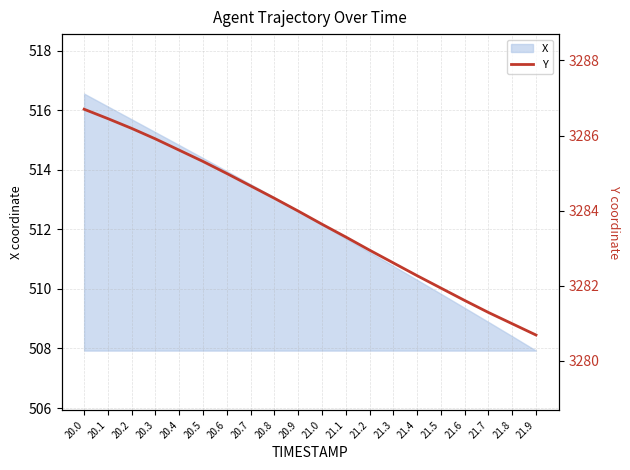

The chart shows a value of 3285.9 at 20.3. True or false?

True